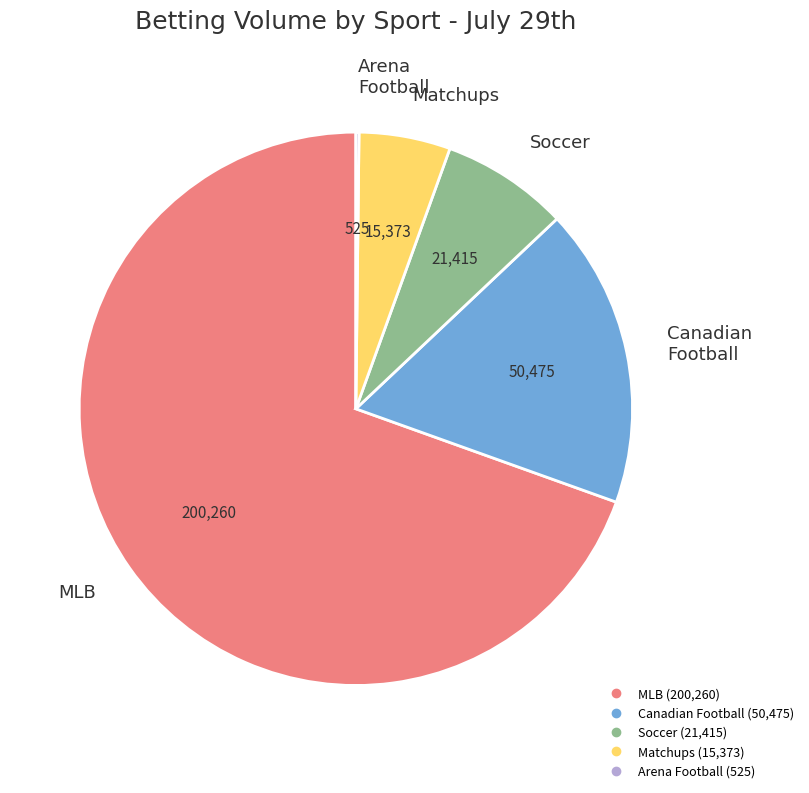

Combined, do Matchups and Canadian Football account for over 50%?

No